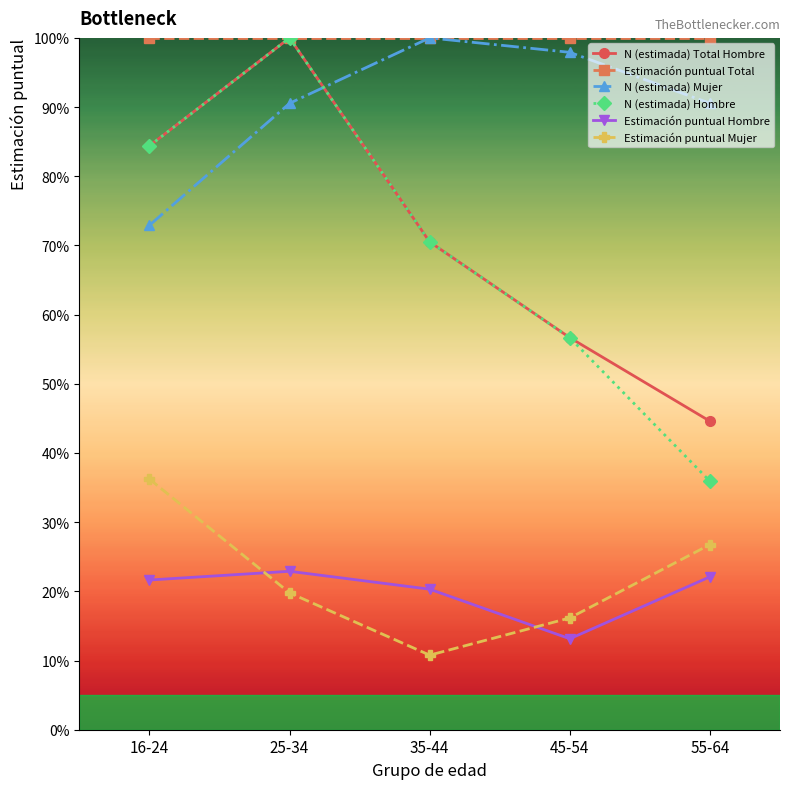

What are all the series names shown in the legend?

N (estimada) Total Hombre, Estimación puntual Total, N (estimada) Mujer, N (estimada) Hombre, Estimación puntual Hombre, Estimación puntual Mujer